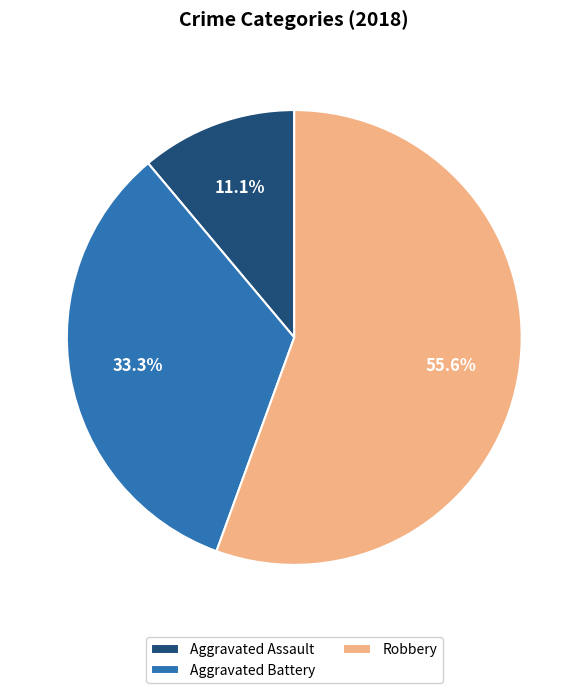

What percentage do Aggravated Battery and Robbery together represent?

88.9%